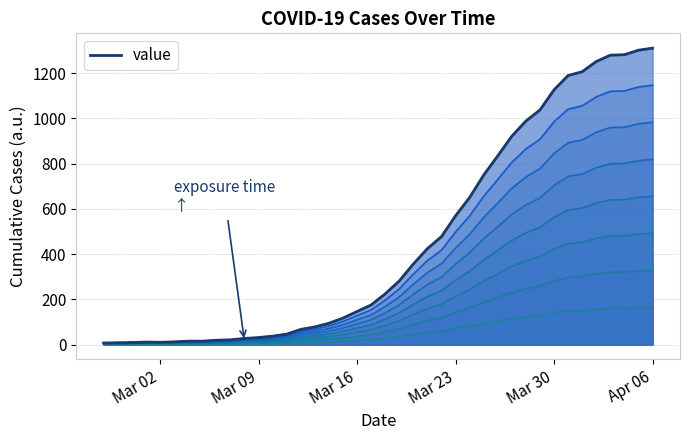

What is the label of the 33rd point from the right?

2020-03-05